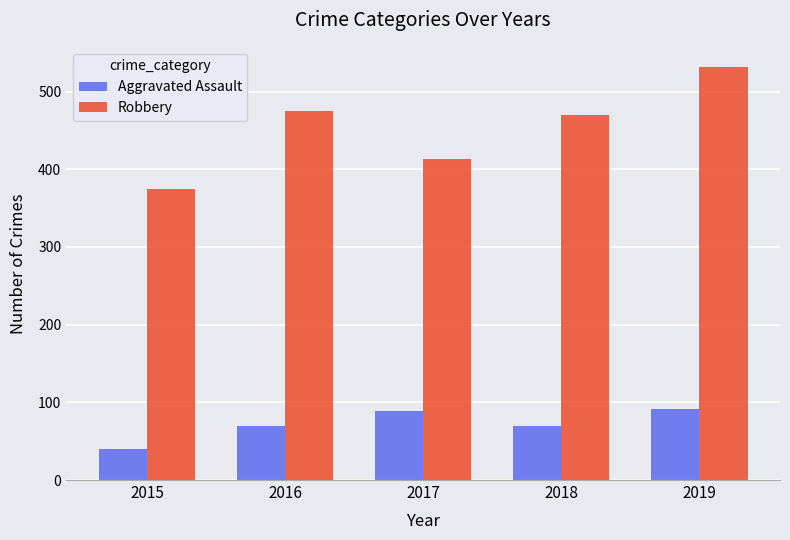

How many bars are there in each group?

2